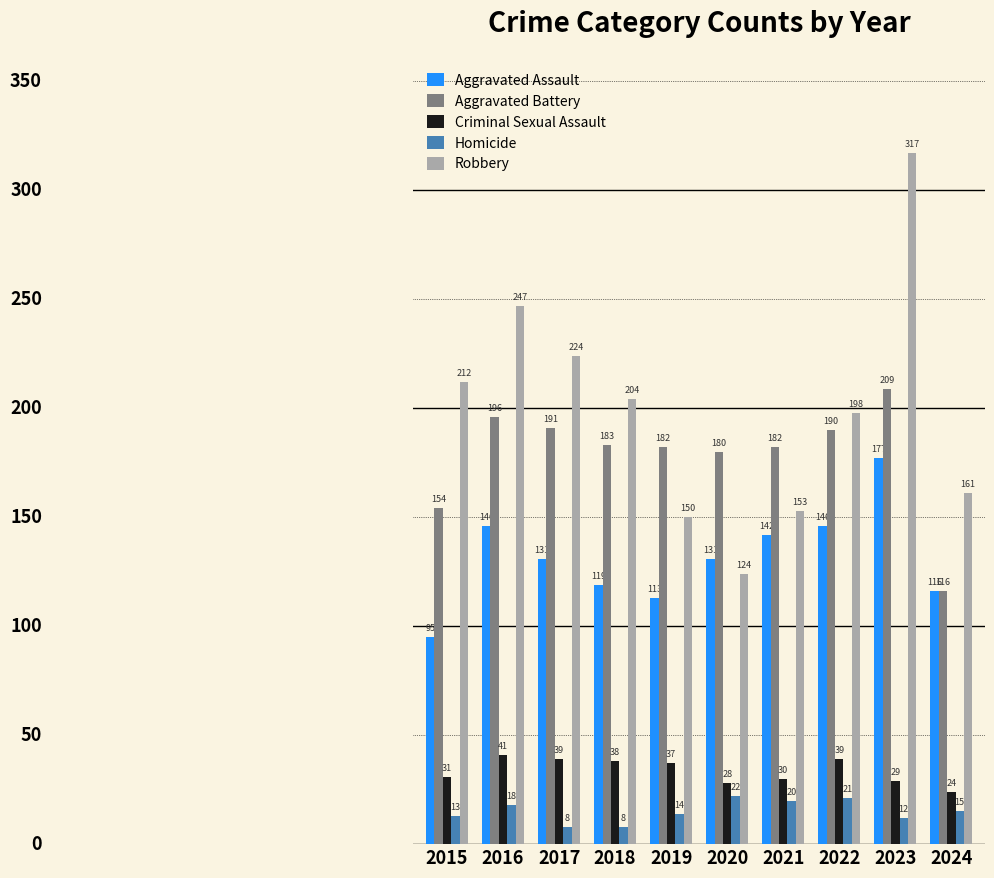

What is the maximum value for Robbery?

317